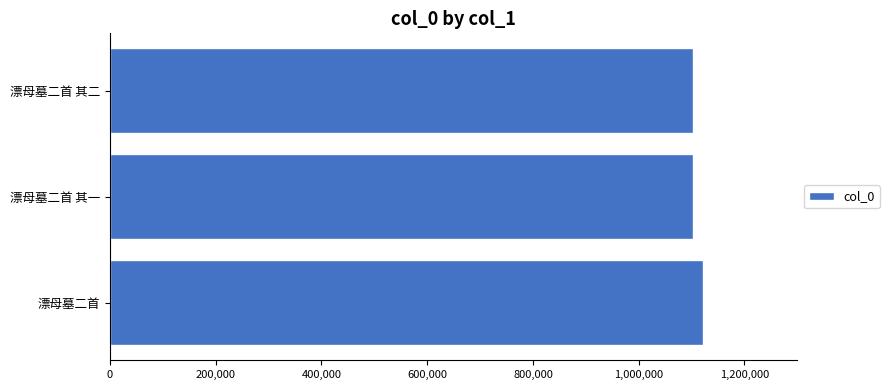

What is the sum of all values?

3328019